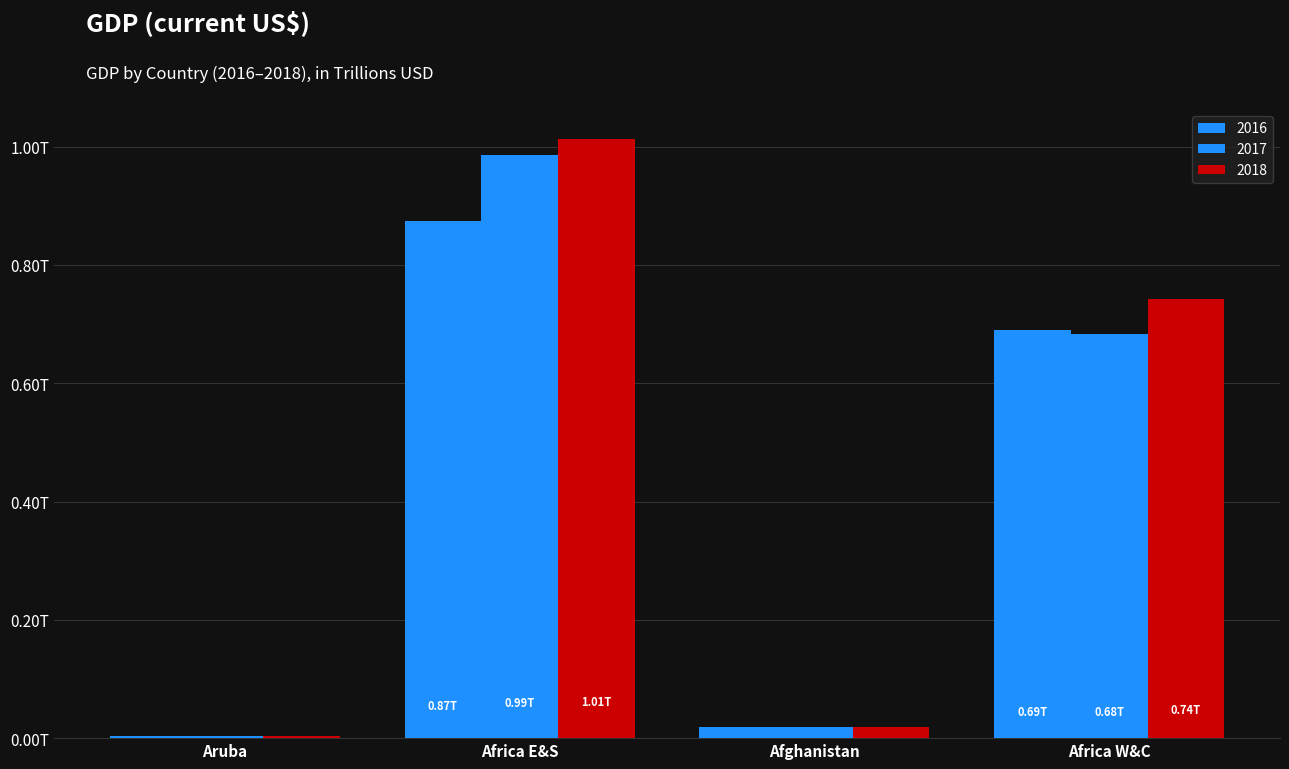

What is the label of the 4th bar from the right?

Aruba